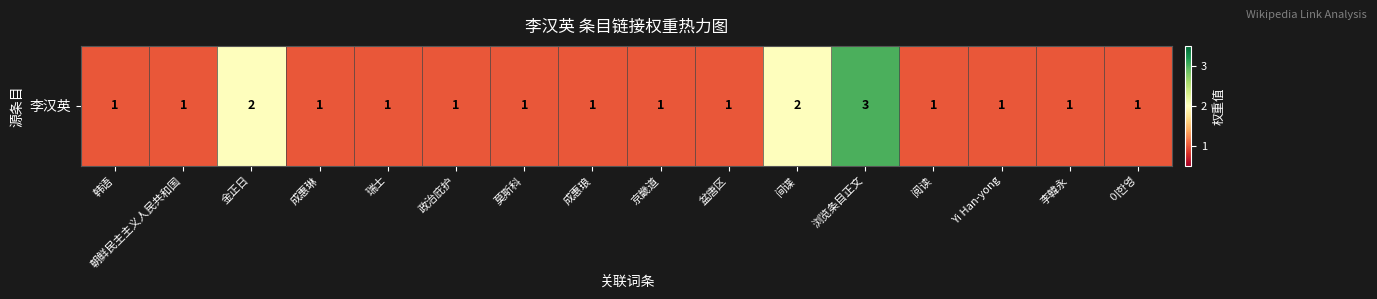

List the labels in order of value, smallest first.

韩语, 朝鲜民主主义人民共和国, 成惠琳, 瑞士, 政治庇护, 莫斯科, 成惠琅, 京畿道, 盆唐区, 阅读, Yi Han-yong, 李韓永, 이한영, 金正日, 间谍, 浏览条目正文